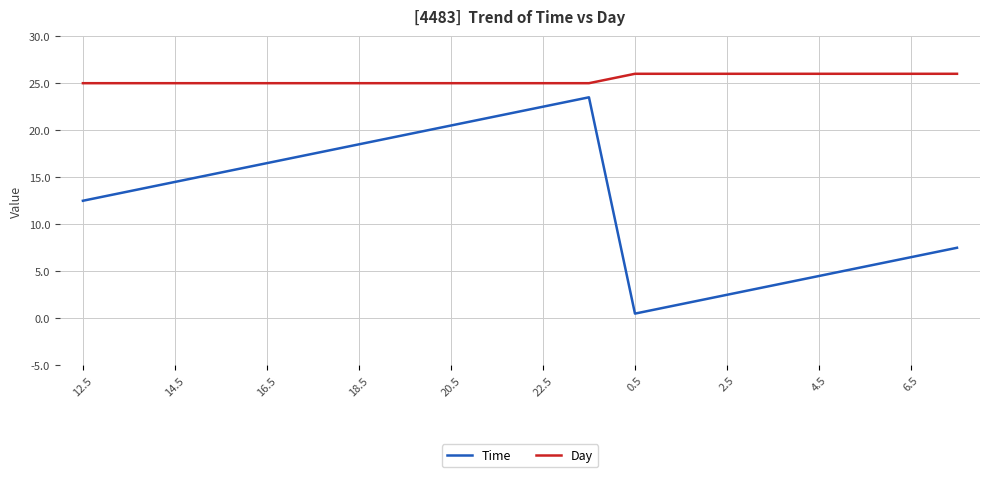

Which series has the largest total across all categories?

Day